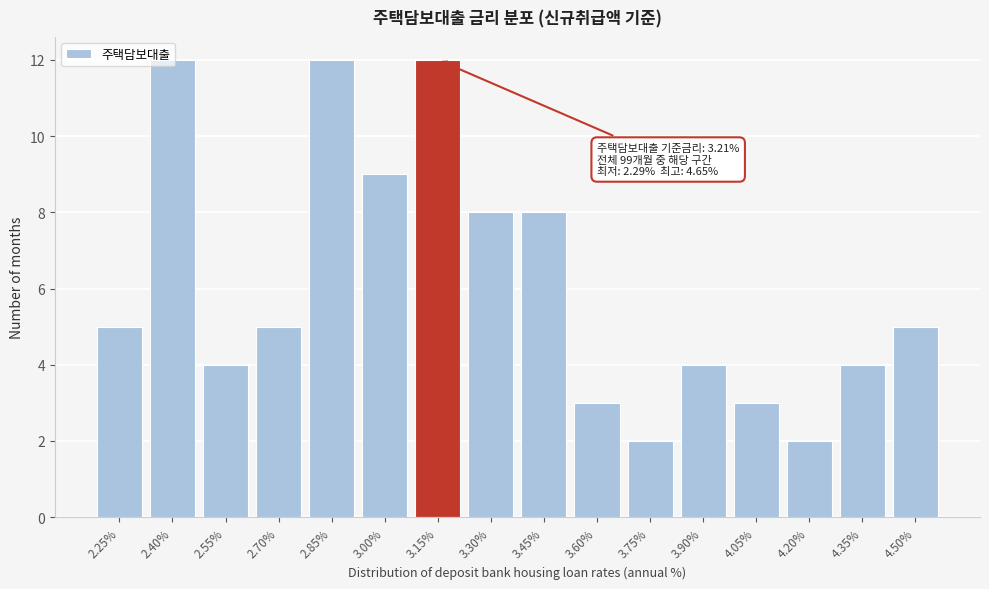

What is the difference between the values at 3.45% and 4.20%?

6